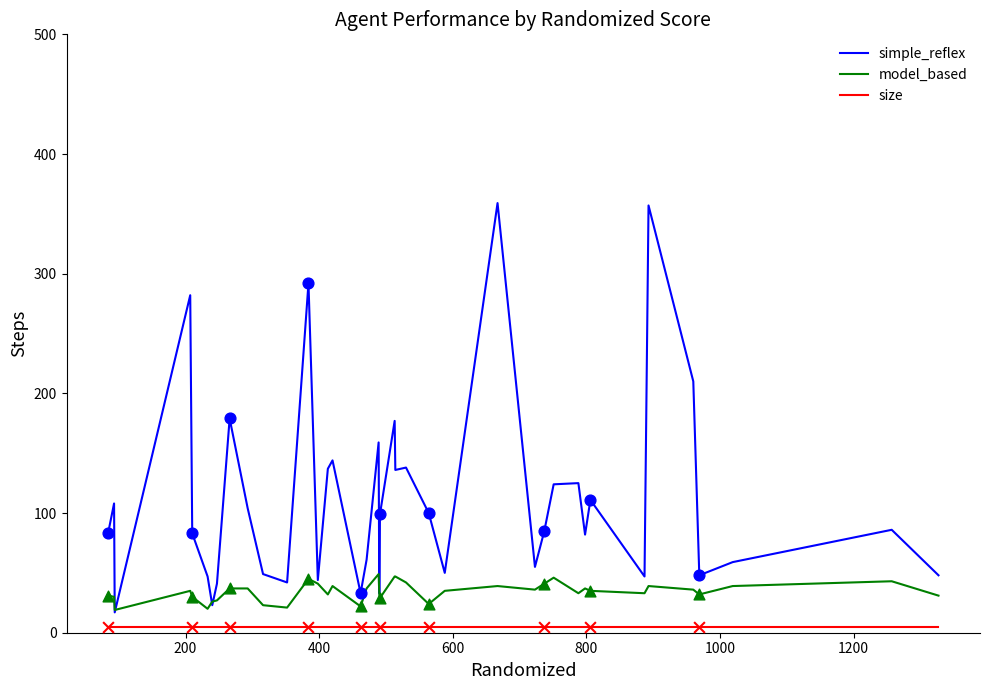

Which series has the widest spread of values?

simple_reflex